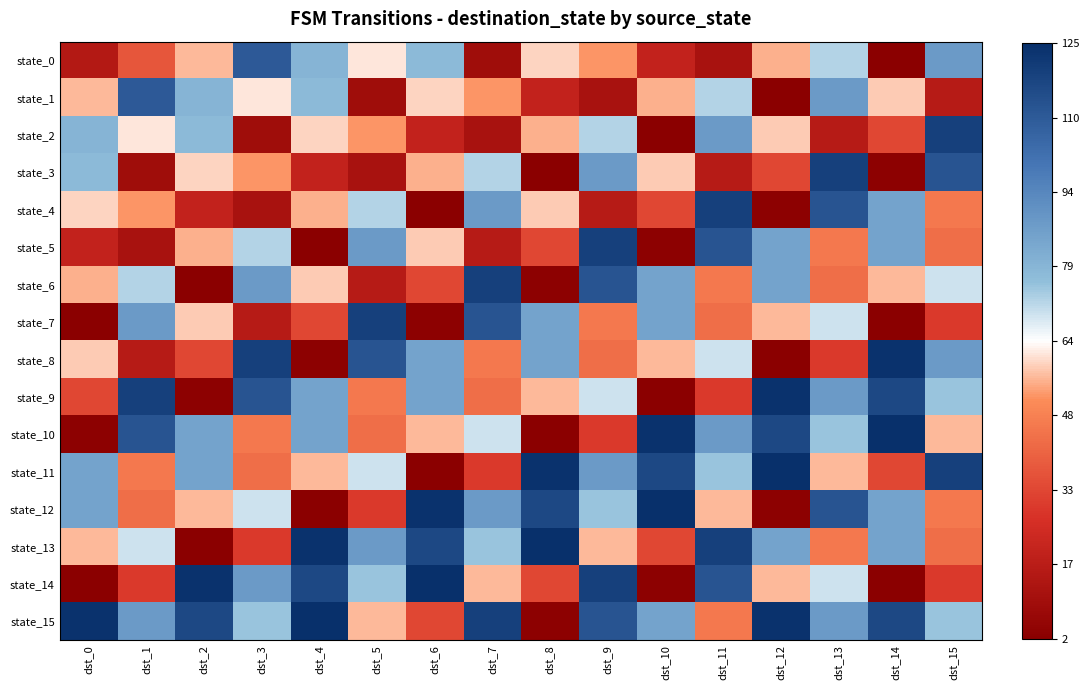

What is the difference between the highest and lowest values at dst_5?

110